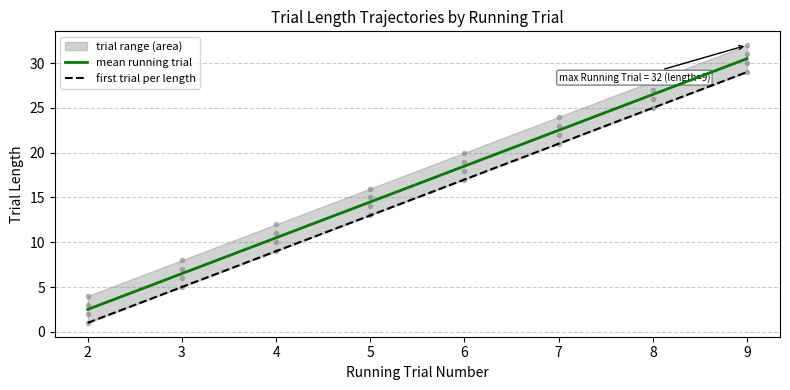

True or false: first trial per length and mean running trial cross at least once.

False